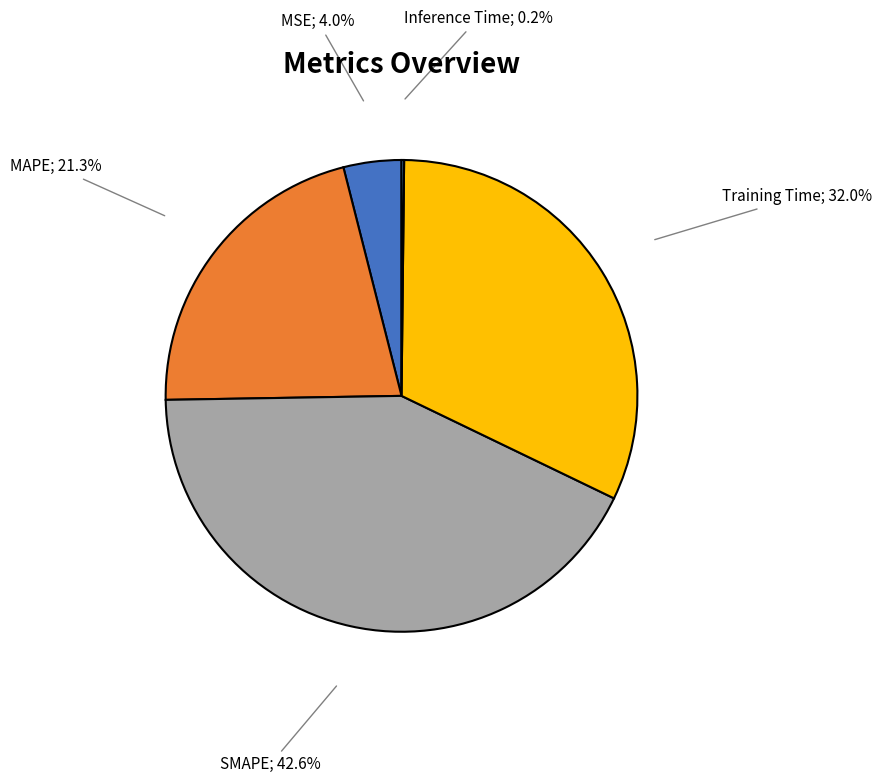

Is there a majority slice in this chart?

No